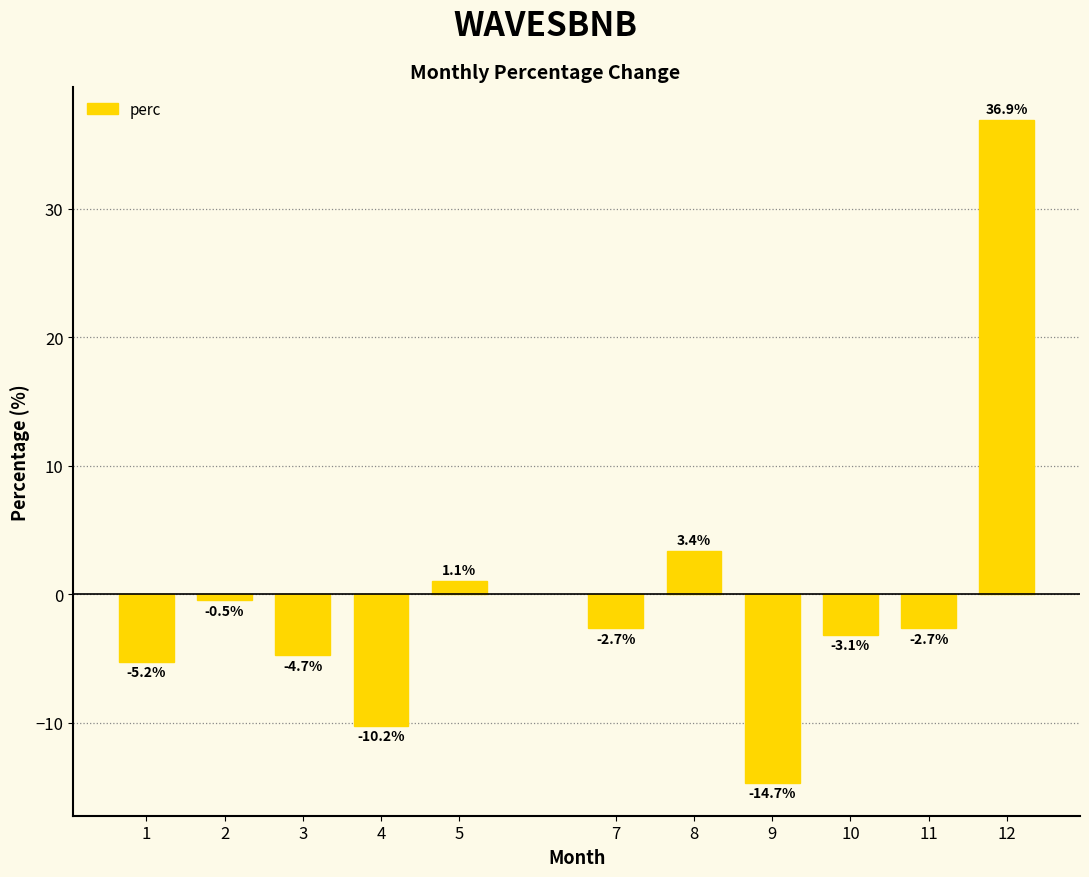

True or false: the data shows -2.7 at 11.

True